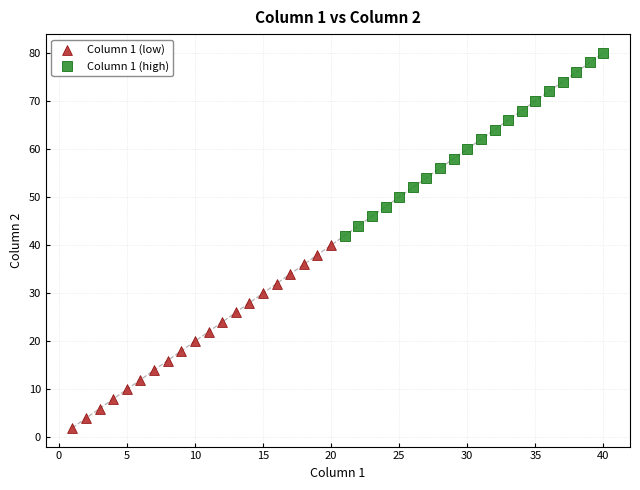

Which series contains the lowest Y value?

Column 1 (low)